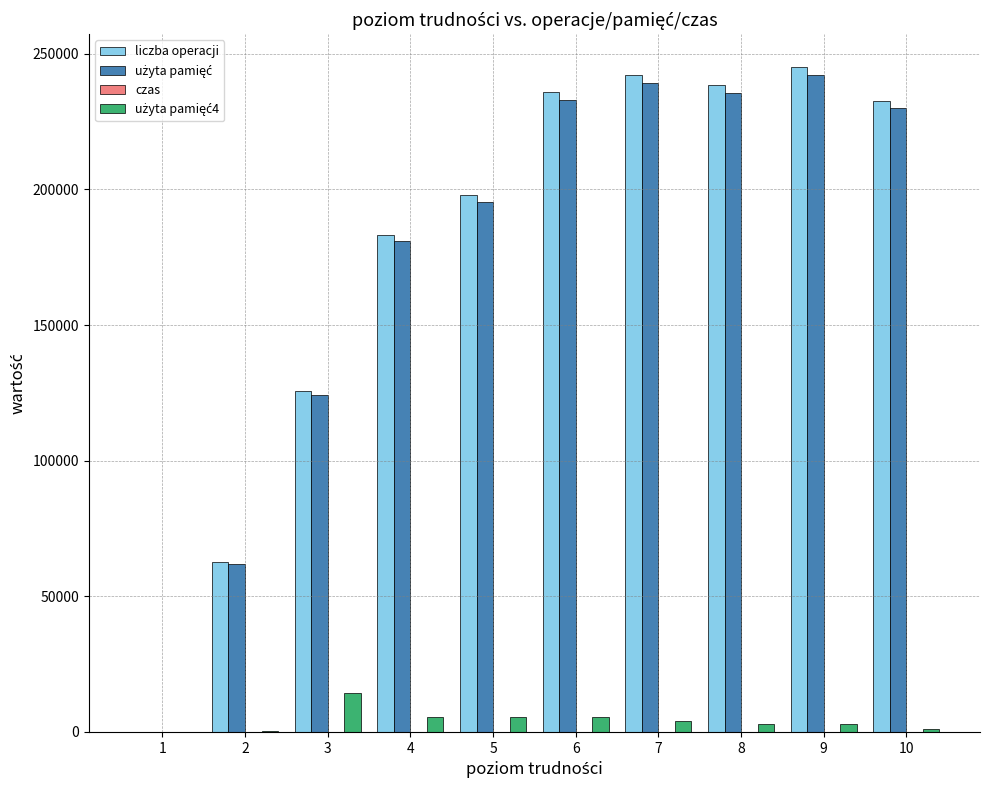

The value of liczba operacji at 9 is 244965.1. True or false?

True